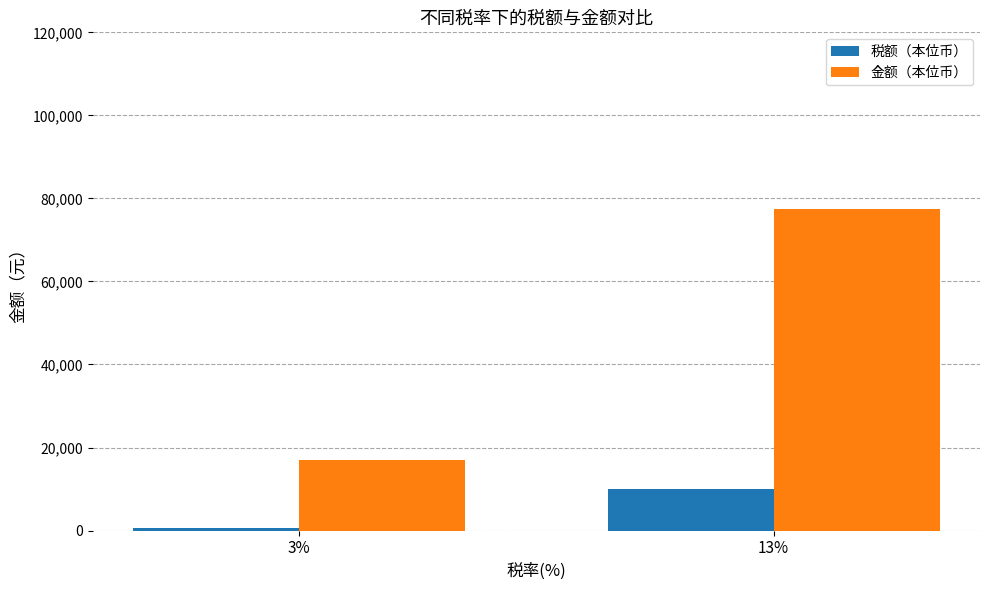

What is the smallest value displayed?

506.8